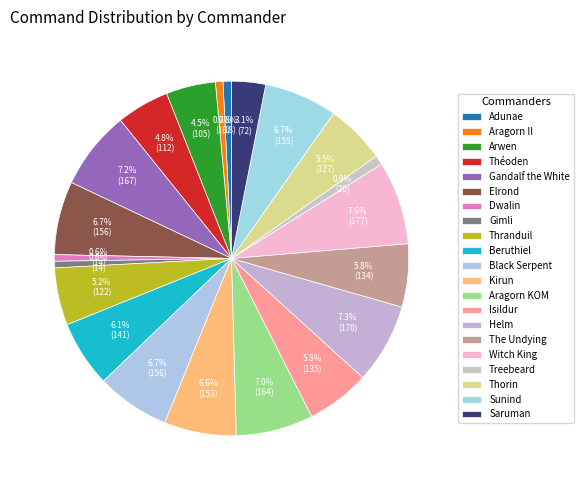

Is it true that Treebeard is 1% of the pie?

True